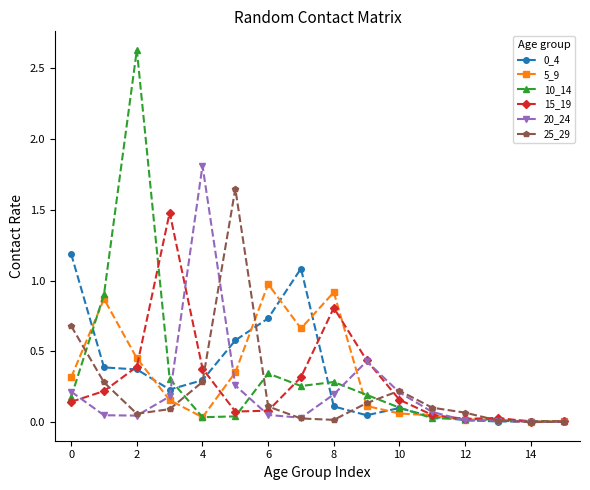

What is the highest value of the 0_4 series?

1.2